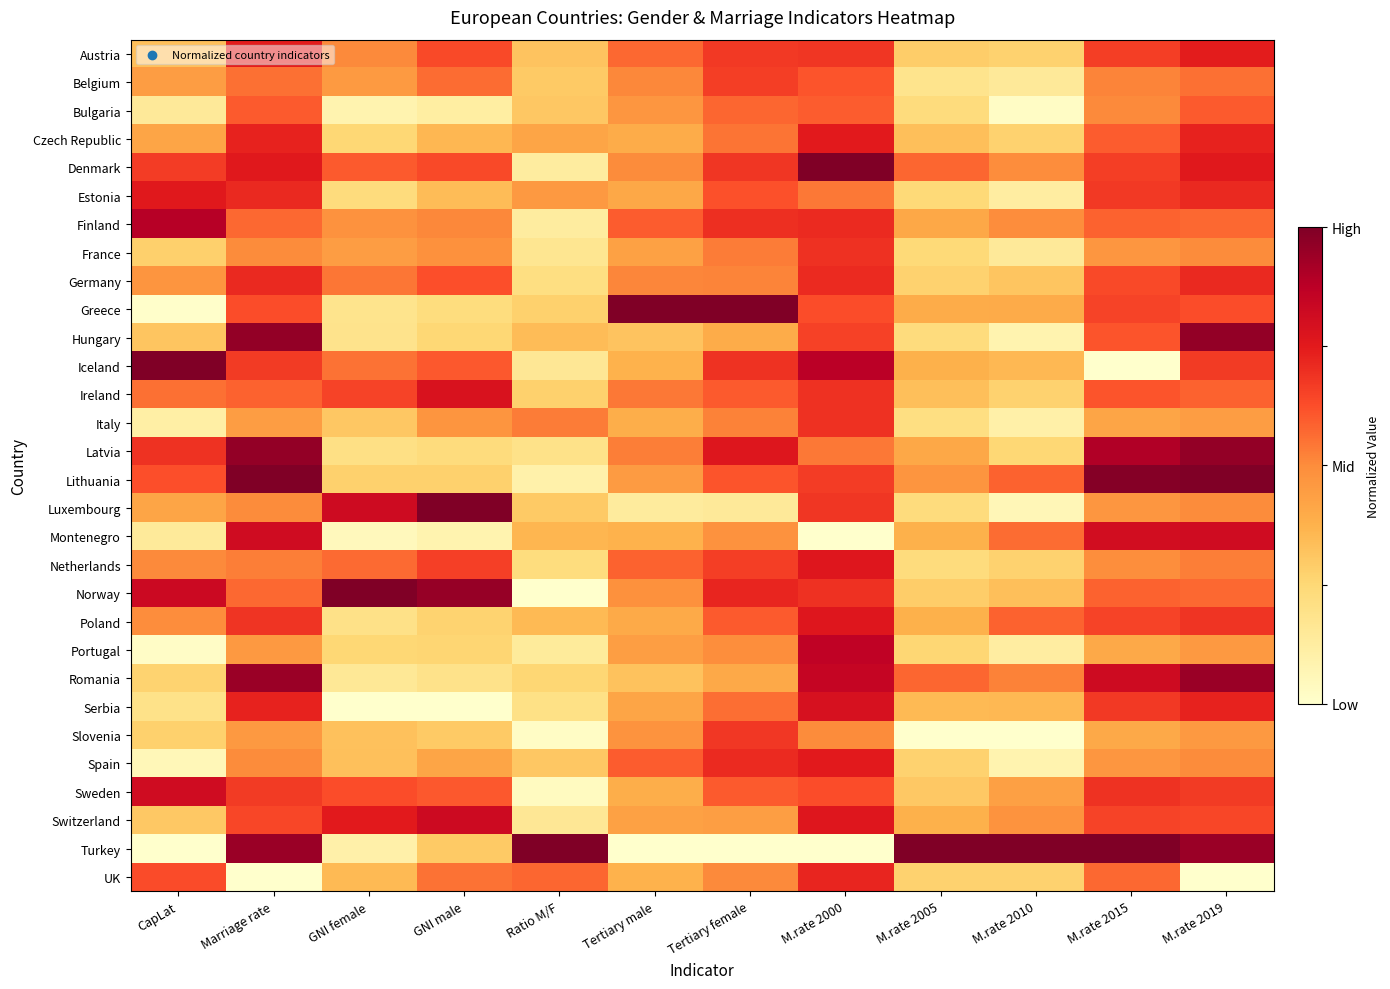

Rank the series at GNI female from highest to lowest value.

Norway, Luxembourg, Switzerland, Ireland, Sweden, Denmark, Netherlands, Iceland, Germany, Austria, Finland, Belgium, France, UK, Spain, Slovenia, Italy, Lithuania, Czech Republic, Portugal, Estonia, Latvia, Poland, Hungary, Greece, Romania, Turkey, Bulgaria, Montenegro, Serbia